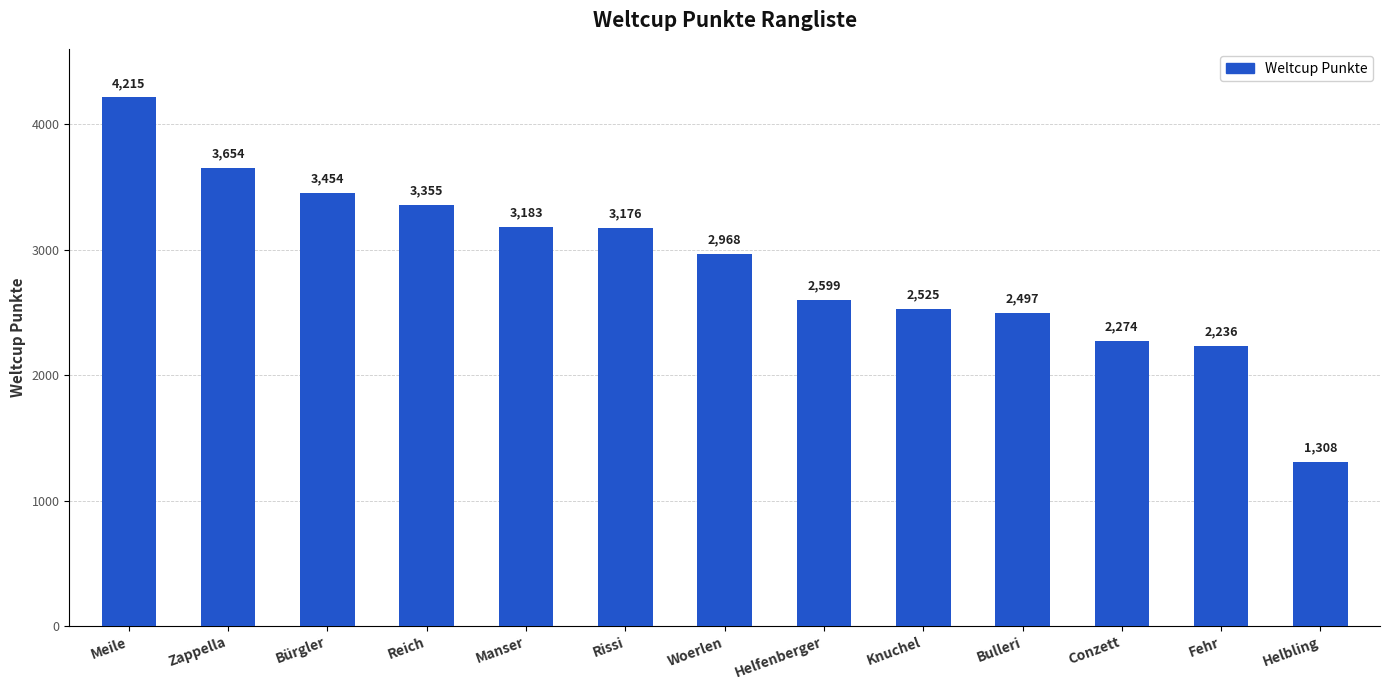

Reading left to right, what are all the values shown in this chart?

Meile=4215	Zappella=3654	Bürgler=3454	Reich=3355	Manser=3183	Rissi=3176	Woerlen=2968	Helfenberger=2599	Knuchel=2525	Bulleri=2497	Conzett=2274	Fehr=2236	Helbling=1308